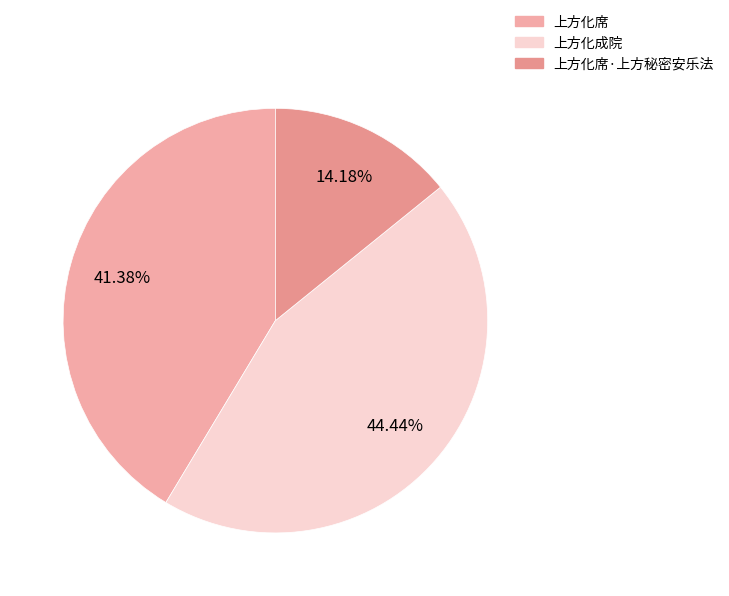

What is the largest slice in the pie chart?

上方化成院